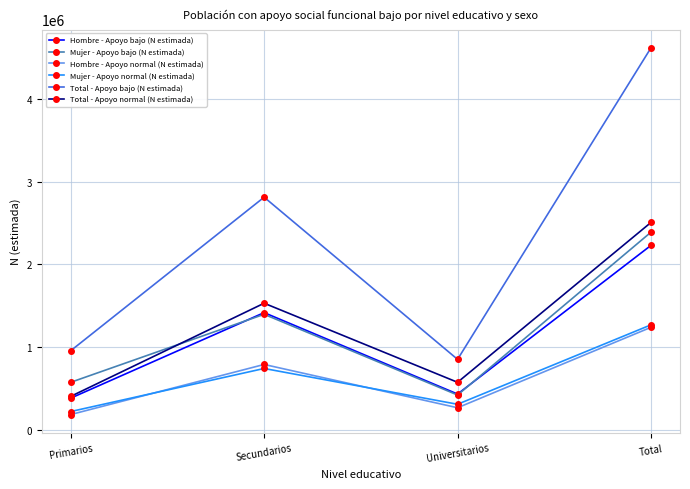

How many lines are shown in the chart?

6